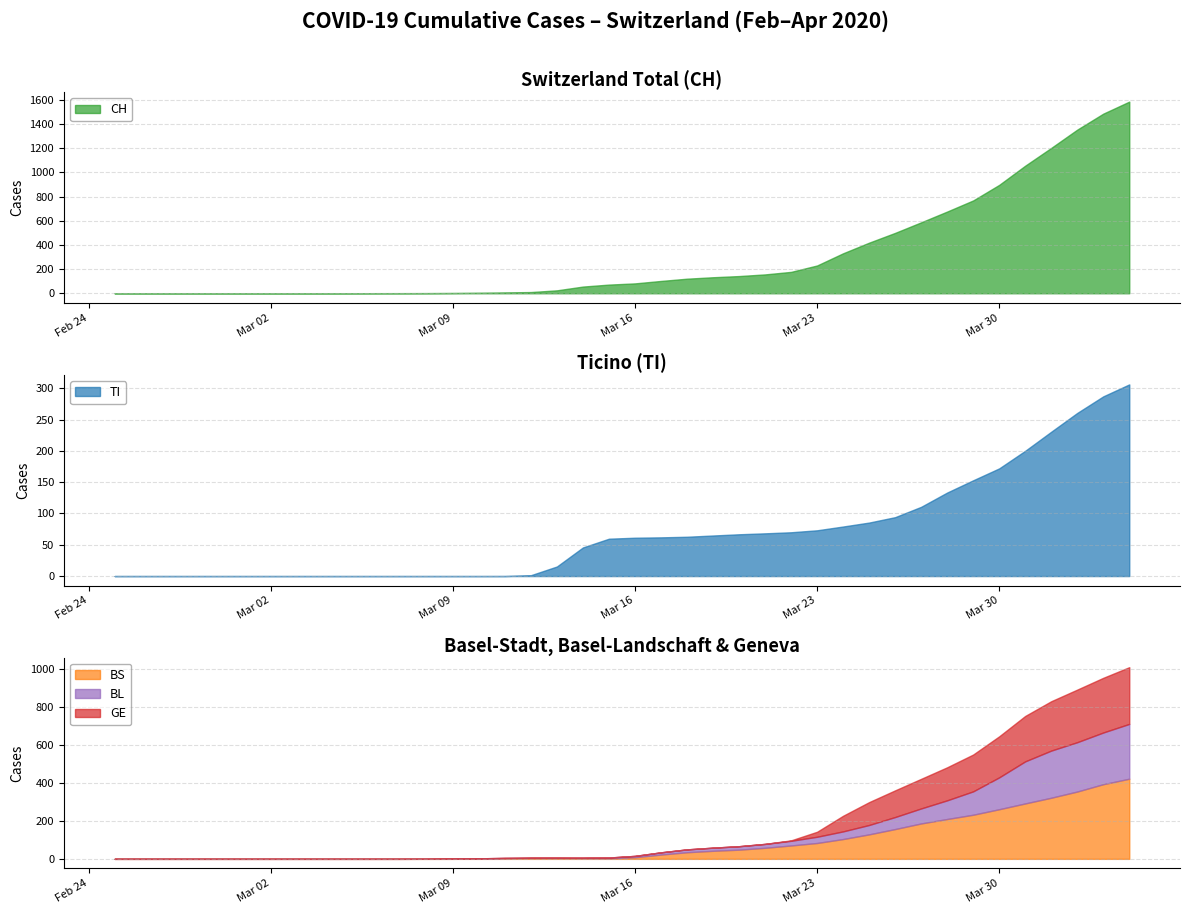

What is the value of the BL point at the 28th from the left?

35